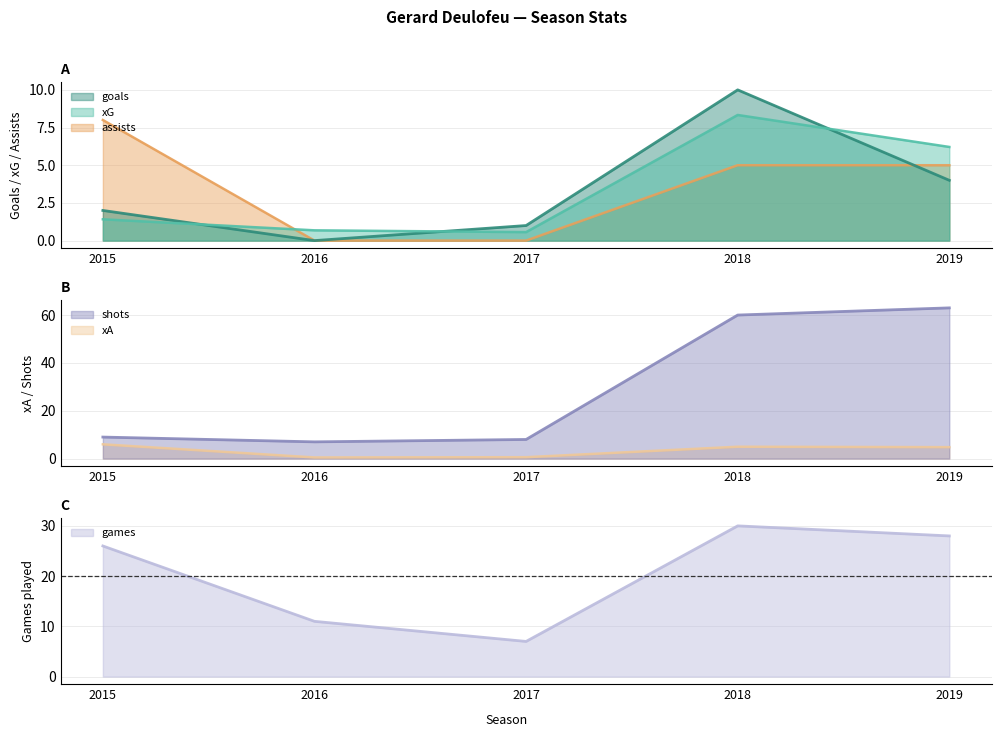

Which series ends up on top after the final intersection of xA and goals?

xA